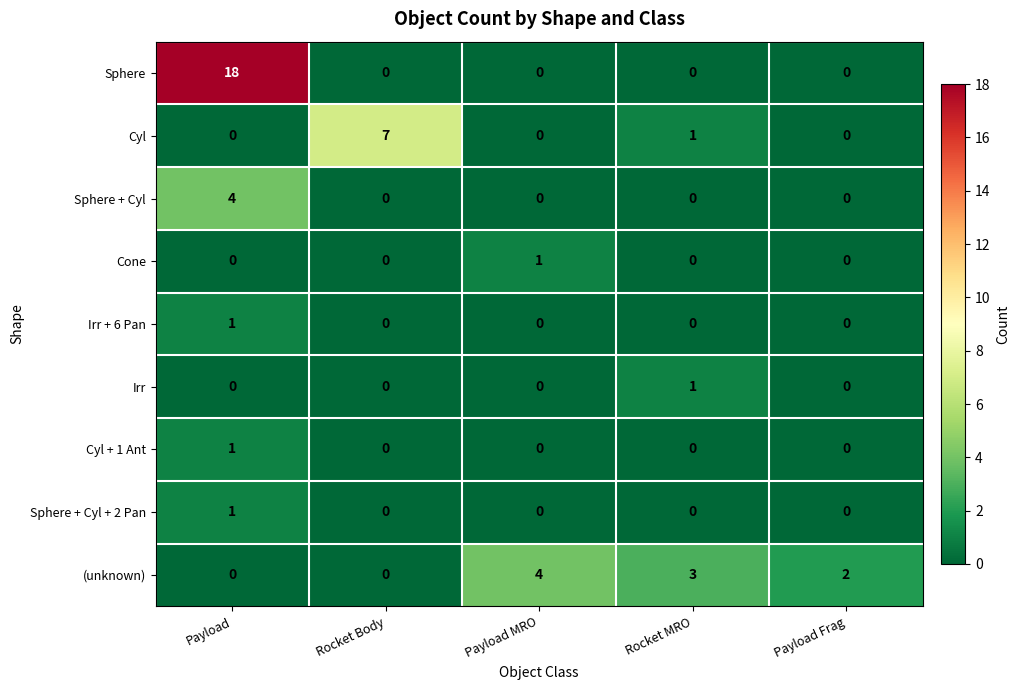

The Cyl + 1 Ant series shows 0 at Payload. True or false?

False